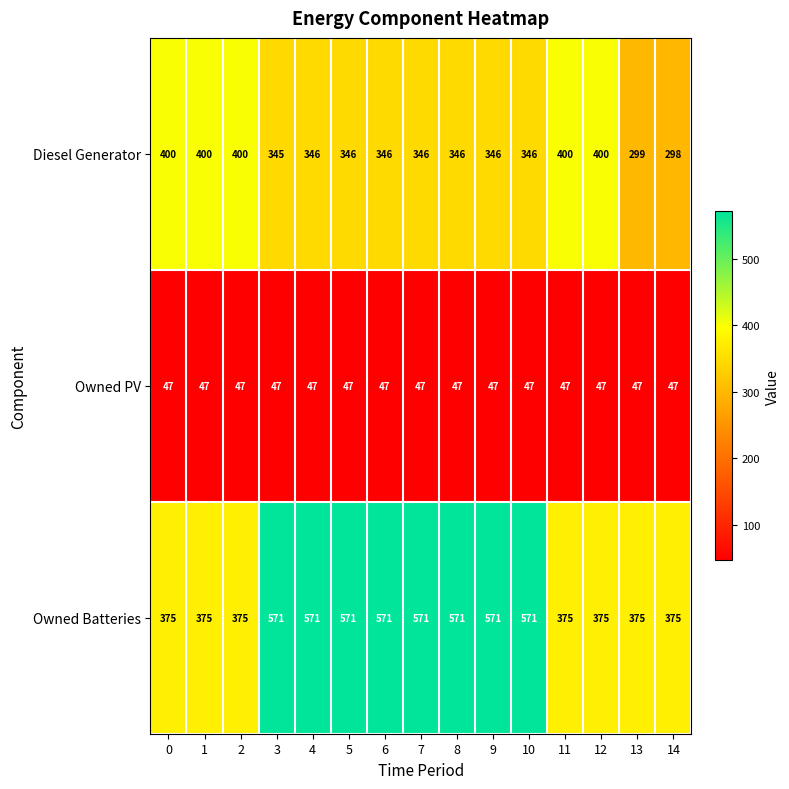

What is the sum of the Owned Batteries values at 14 and 7?

946